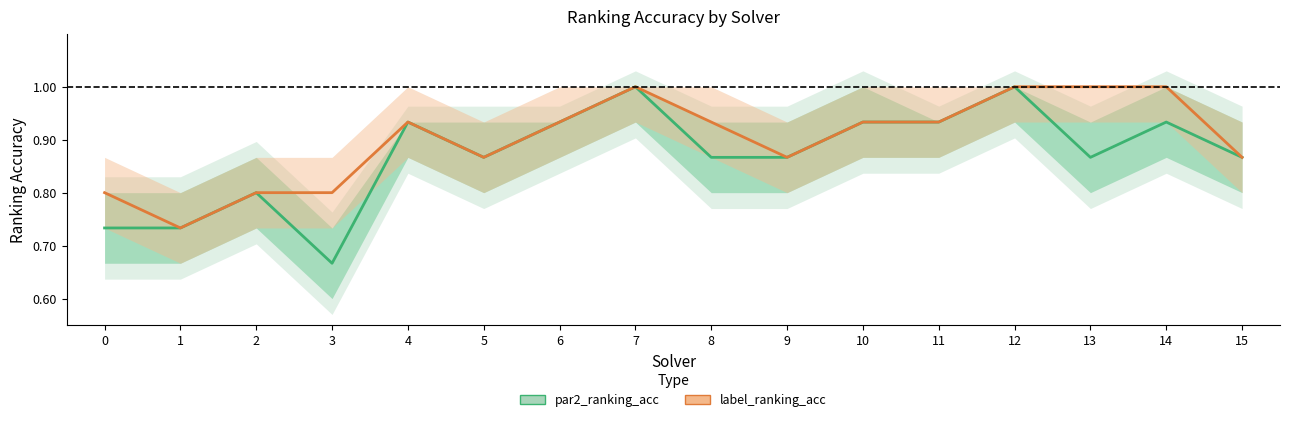

Reading left to right, transcribe all the data shown in this chart.

par2_ranking_acc: 0=0.7	1=0.7	2=0.8	3=0.7	4=0.9	5=0.9	6=0.9	7=1.0	8=0.9	9=0.9	10=0.9	11=0.9	12=1.0	13=0.9	14=0.9	15=0.9
label_ranking_acc: 0=0.8	1=0.7	2=0.8	3=0.8	4=0.9	5=0.9	6=0.9	7=1.0	8=0.9	9=0.9	10=0.9	11=0.9	12=1.0	13=1.0	14=1.0	15=0.9